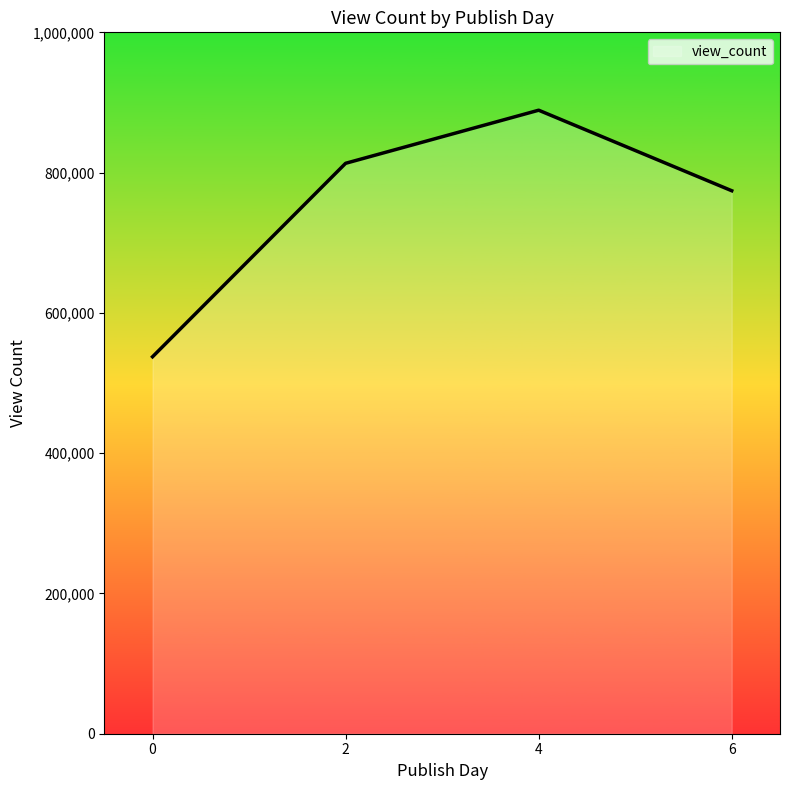

What is the minimum value shown in the chart?

537443.0